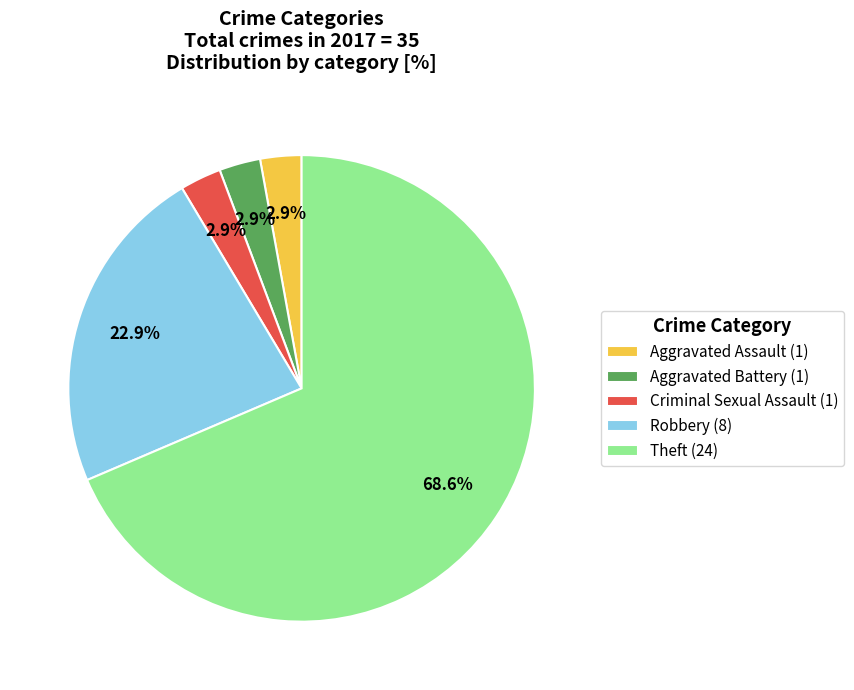

What is the total percentage of Aggravated Battery (1) and Robbery (8)?

25.7%